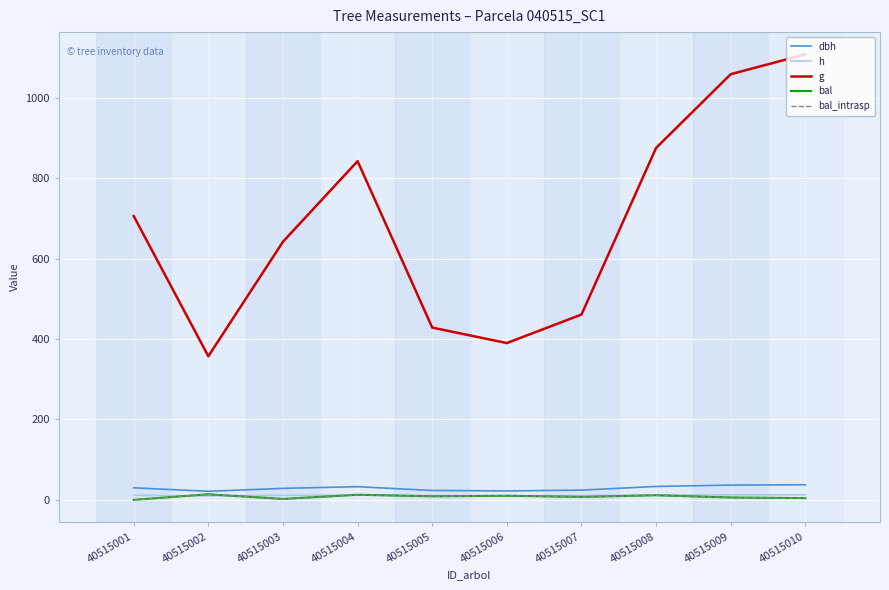

Is this an area chart (filled region under the line)?

No